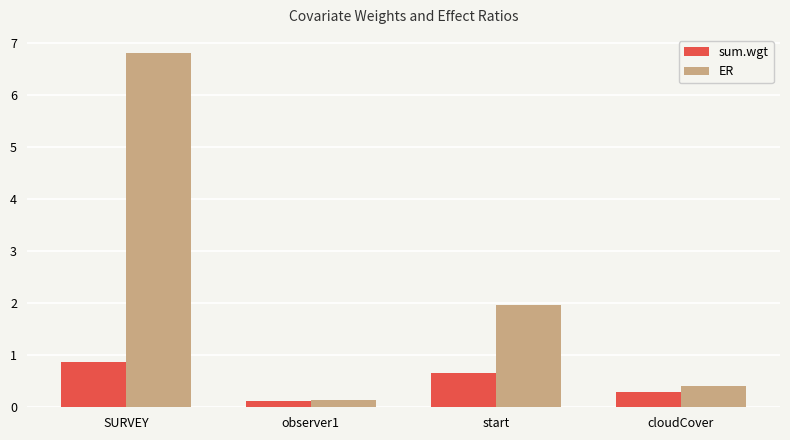

What is the label of the 1st bar from the left?

SURVEY